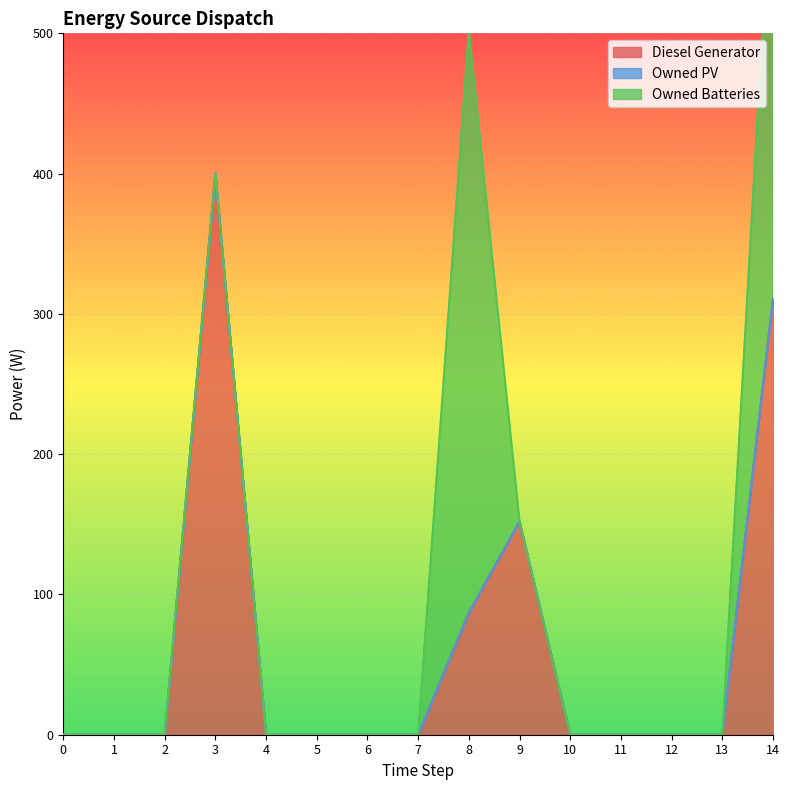

True or false: Owned Batteries and Owned PV cross at least once.

False